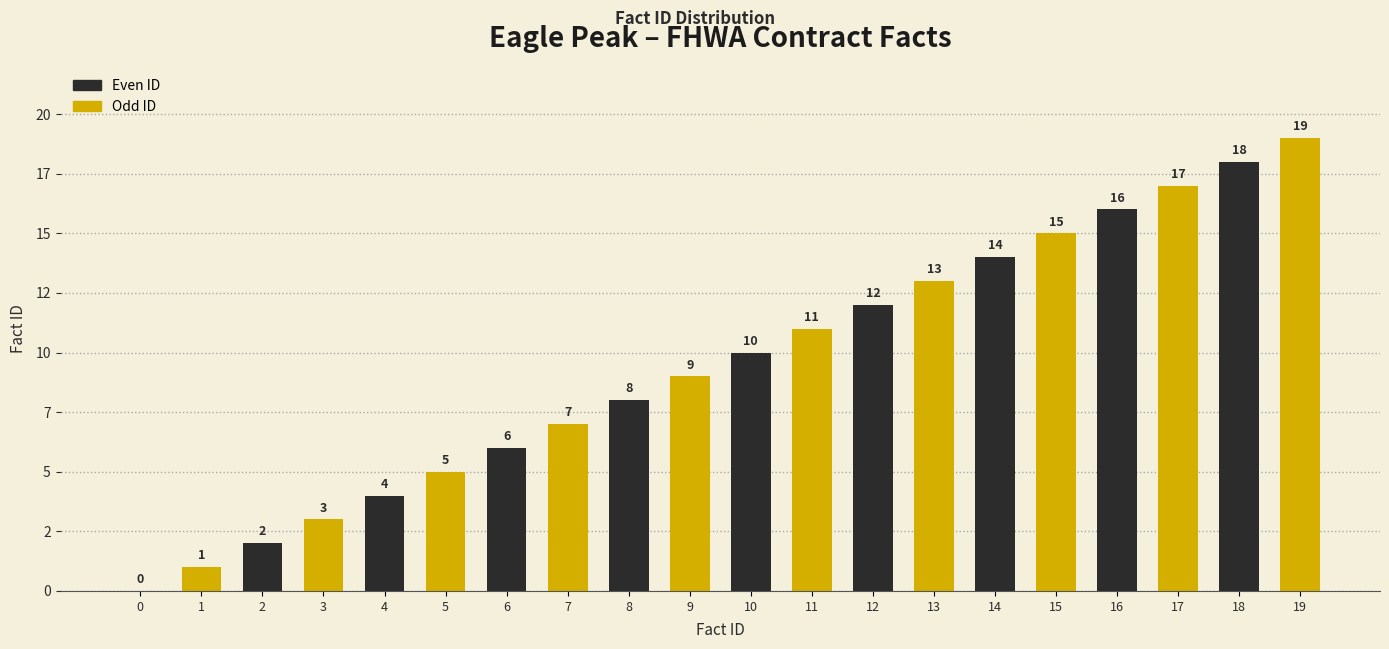

List the labels in order of value, largest first.

19, 18, 17, 16, 15, 14, 13, 12, 11, 10, 9, 8, 7, 6, 5, 4, 3, 2, 1, 0